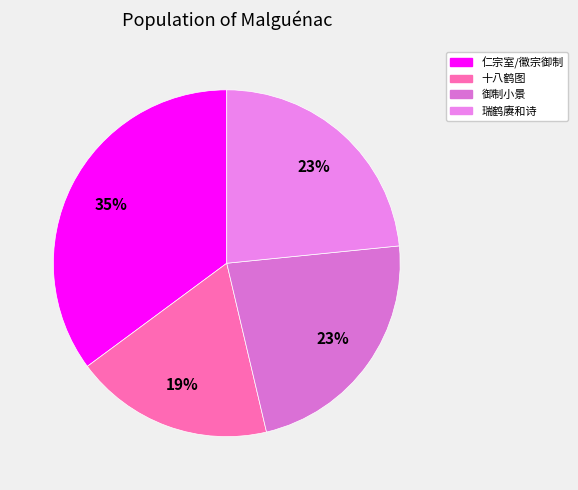

Count the number of slices in the pie.

4